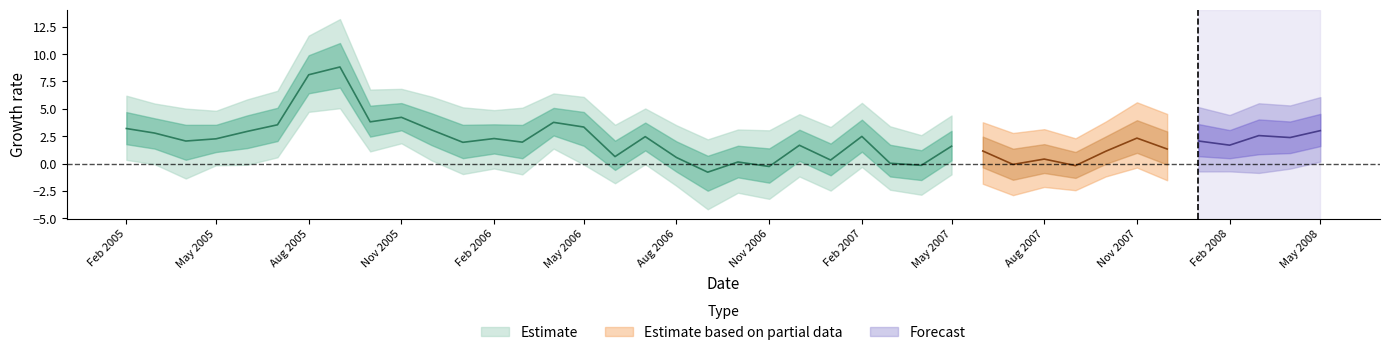

Does the chart have visible grid lines?

No